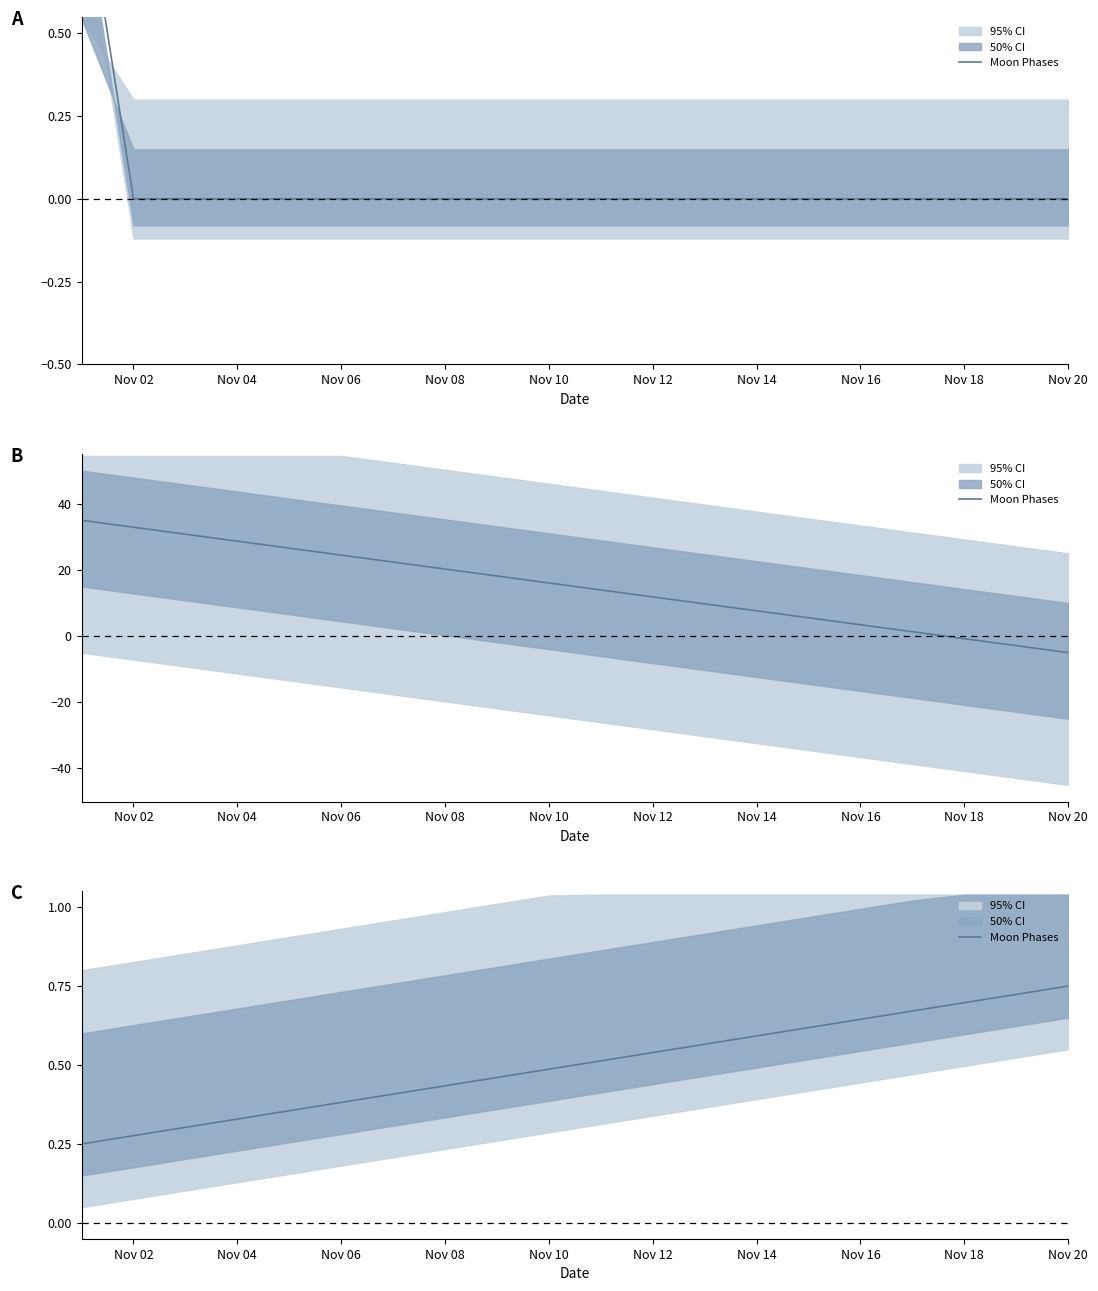

Reading left to right, extract all data points from this chart.

0.2	0.3	0.3	0.3	0.4	0.4	0.4	0.4	0.5	0.5	0.5	0.5	0.6	0.6	0.6	0.6	0.7	0.7	0.7	0.8